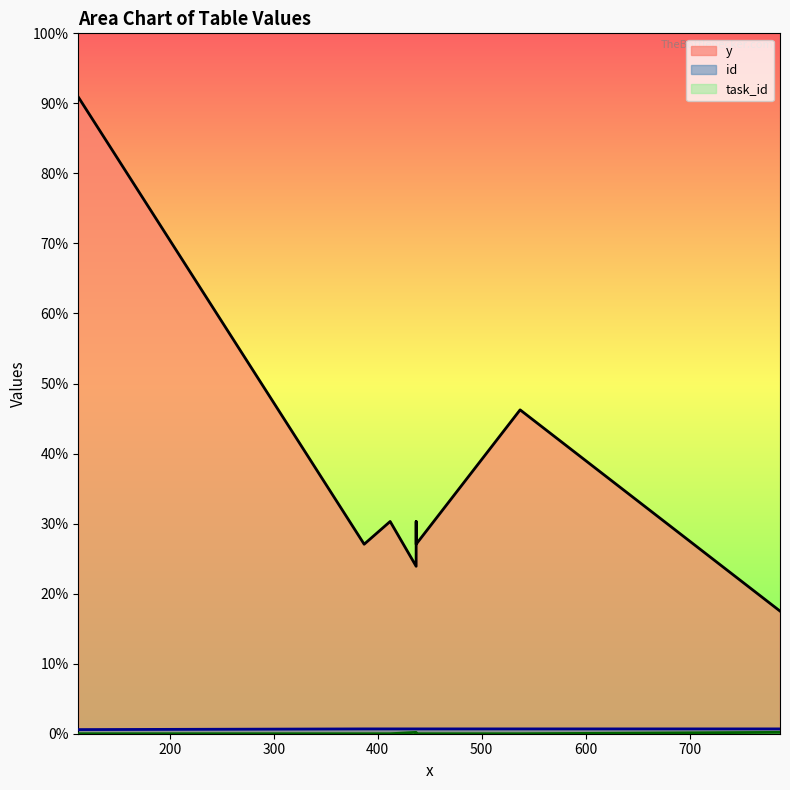

Does the chart display data point markers on the line(s)?

No